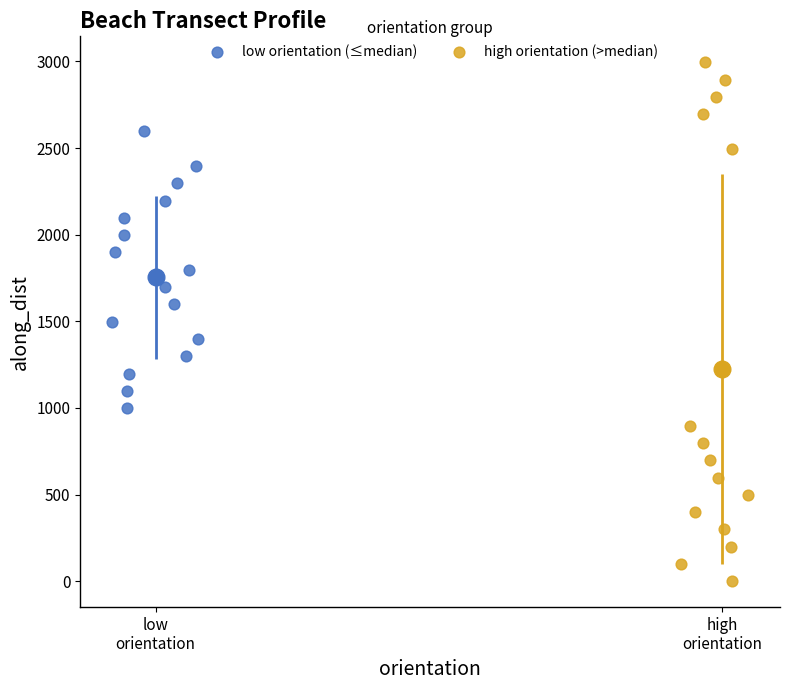

Which series has the largest Y range (max minus min)?

high orientation (>median)